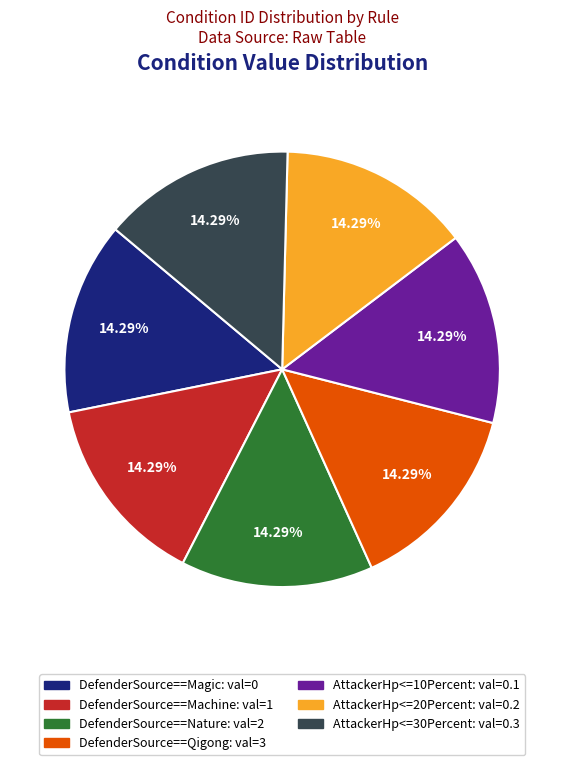

To the nearest percent, what is the difference between the DefenderSource==Qigong and AttackerHp<=20Percent slice percentages?

0%